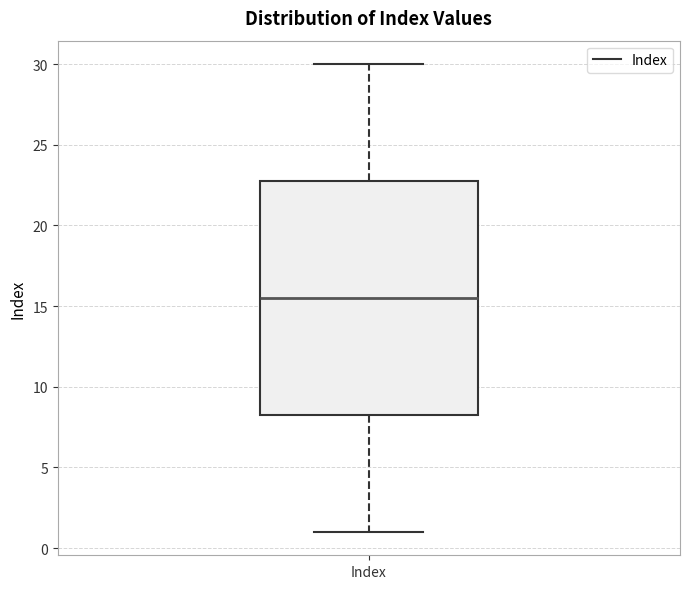

Transcribe this box plot: give where the median line is, the range the box spans, and where the two whiskers end, as read against the y-axis. The values are not printed on the chart, so give them approximately, as read against the axis.

median 15.5, box 8.5 to 23.0, whiskers 1.0 to 30.0